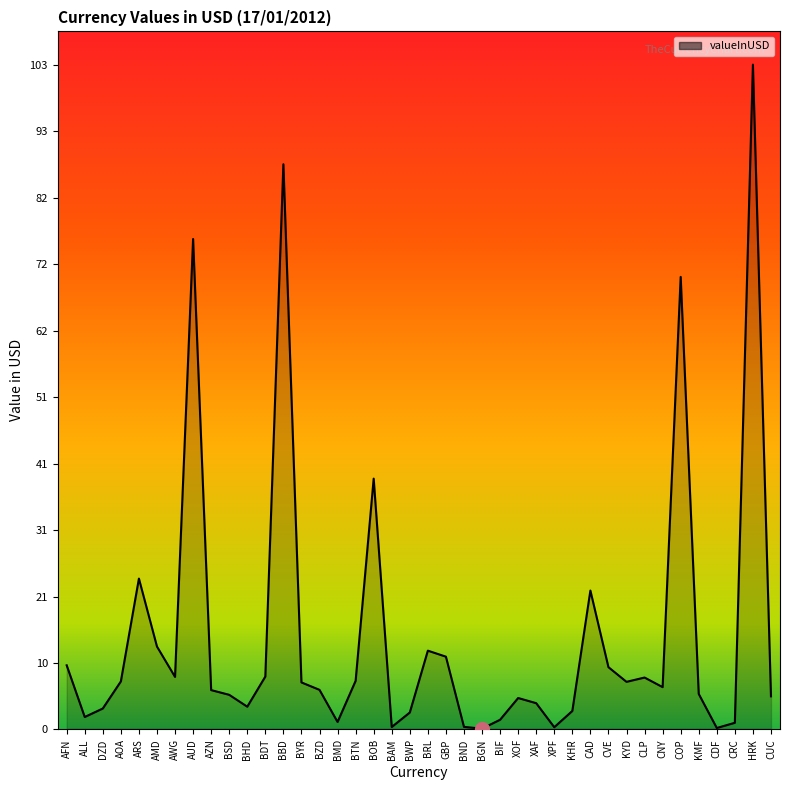

At which category does the chart reach its peak across all series?

HRK